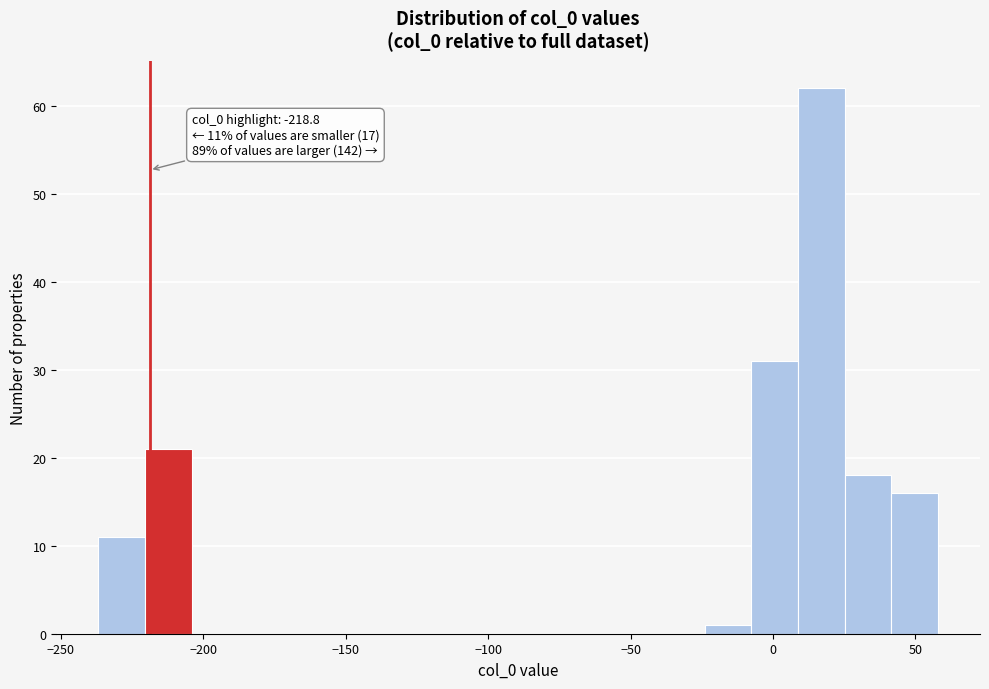

Around what value on the x-axis is the tallest bar? Give the approximate position of its centre, as read against the axis.

15